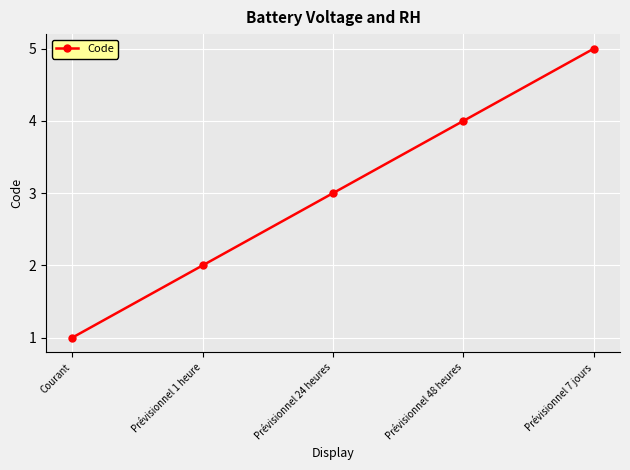

Rank the categories by value from lowest to highest.

Courant, Prévisionnel 1 heure, Prévisionnel 24 heures, Prévisionnel 48 heures, Prévisionnel 7 jours